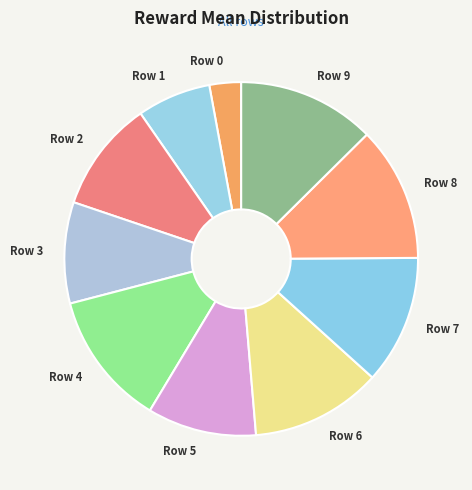

Does Row 7 represent more than half of the total?

No